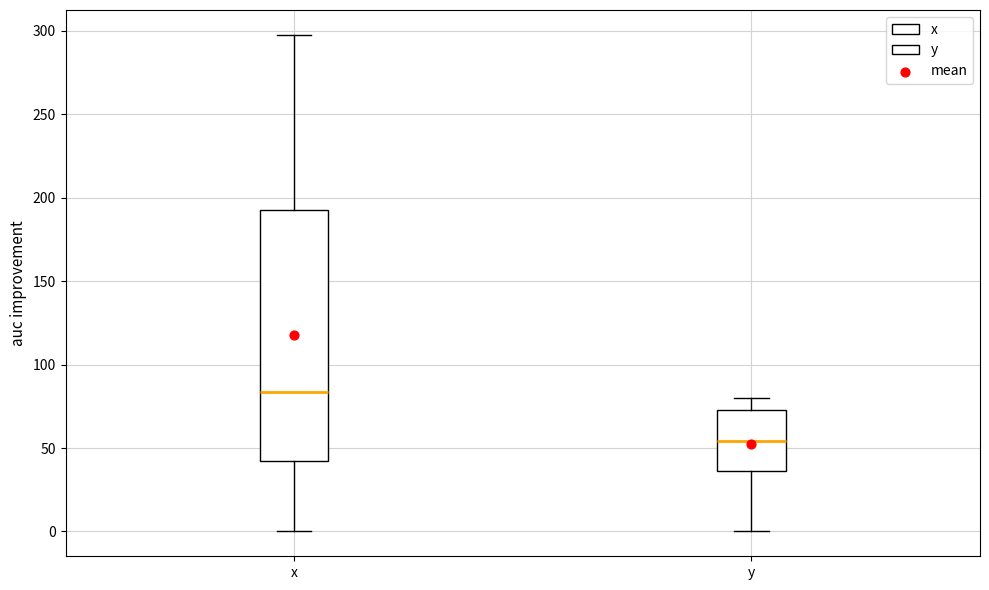

Reading left to right, read every box against the y-axis: the position of its median line, the range the box covers, and the ends of its whiskers. The values are not printed on the chart, so give them approximately, as read against the axis.

x: median 85, box 40 to 195, whiskers 0 to 300
y: median 55, box 35 to 75, whiskers 0 to 80